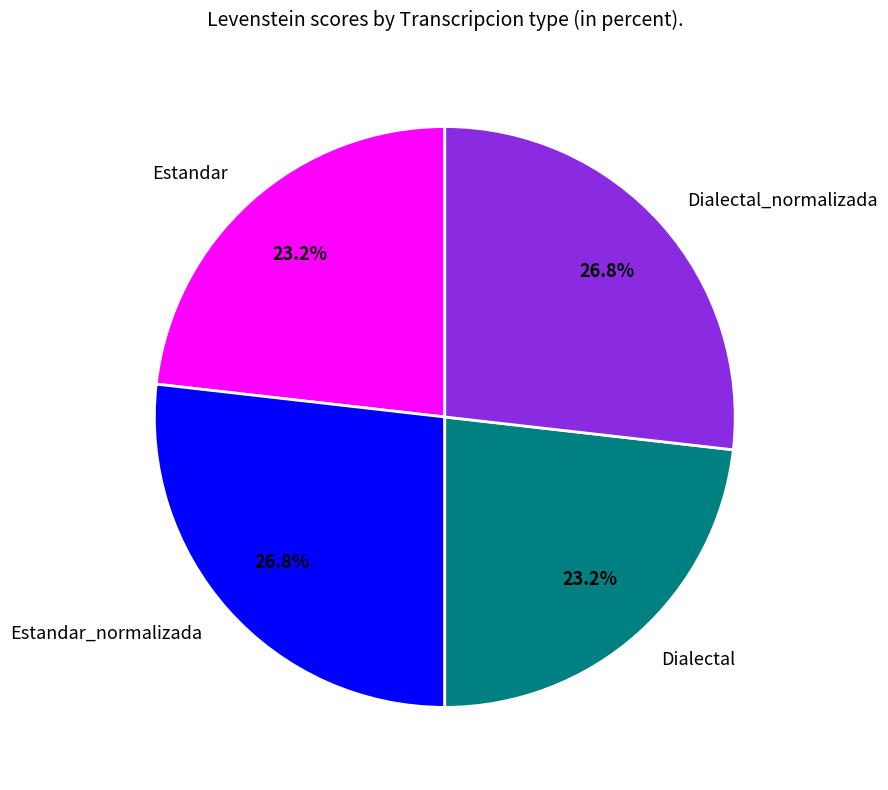

Does Estandar represent more than half of the total?

No